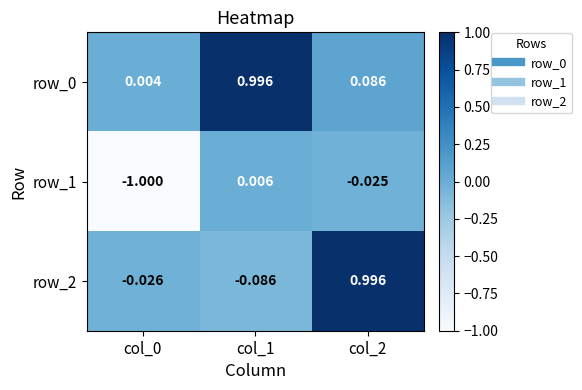

Is the value of row_2 at col_0 greater than the value of row_0 at col_2?

No